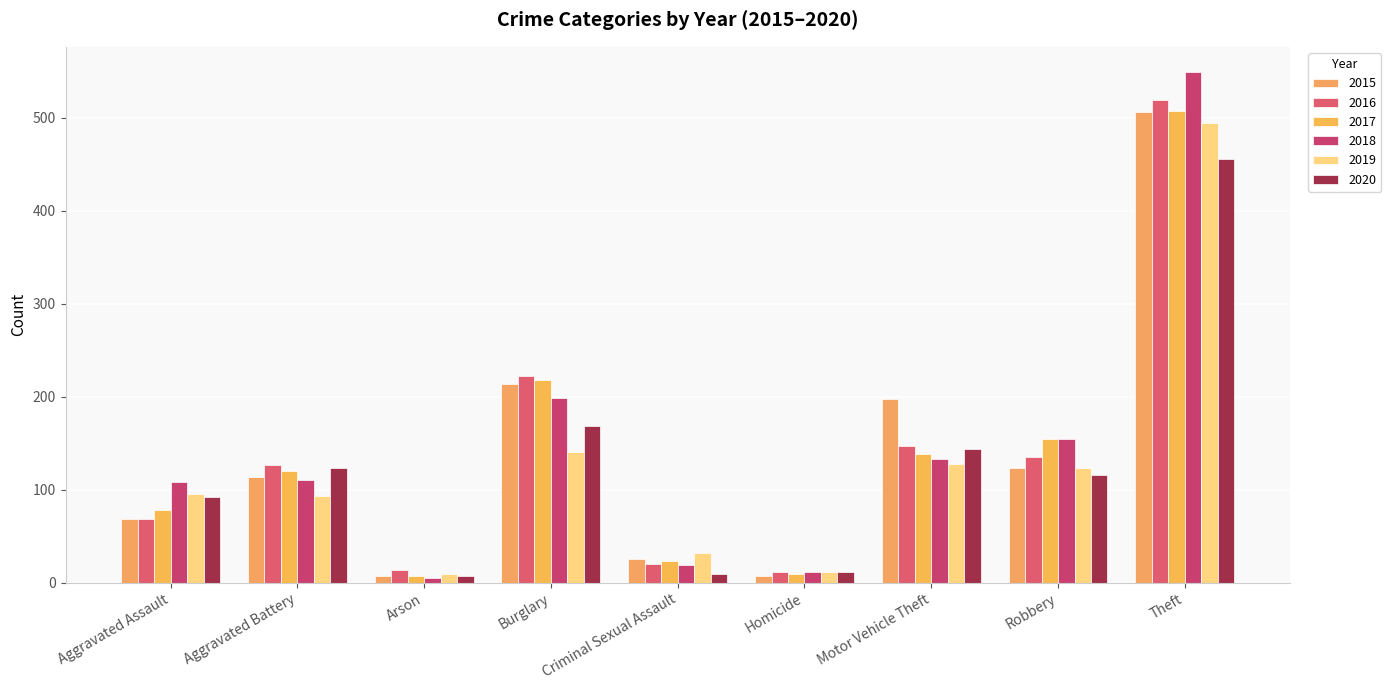

What is the average value of the 2019 series?

125